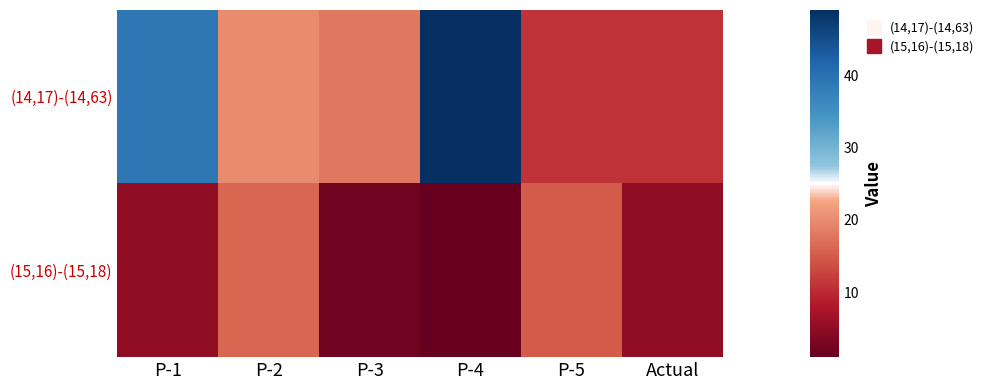

At P-1, list the series in order from largest to smallest.

(14,17)-(14,63), (15,16)-(15,18)